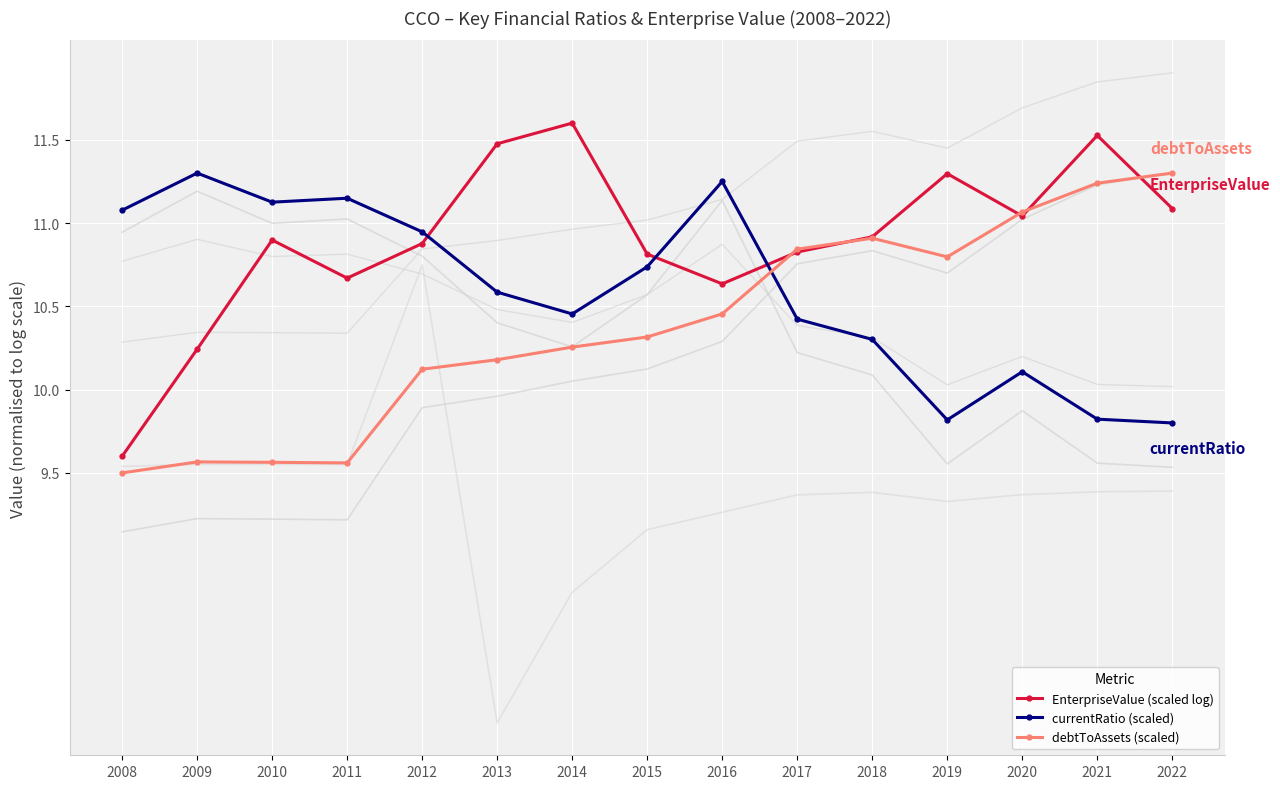

List the labels in order of debtToAssets (scaled) value, smallest first.

2008, 2011, 2010, 2009, 2012, 2013, 2014, 2015, 2016, 2019, 2017, 2018, 2020, 2021, 2022